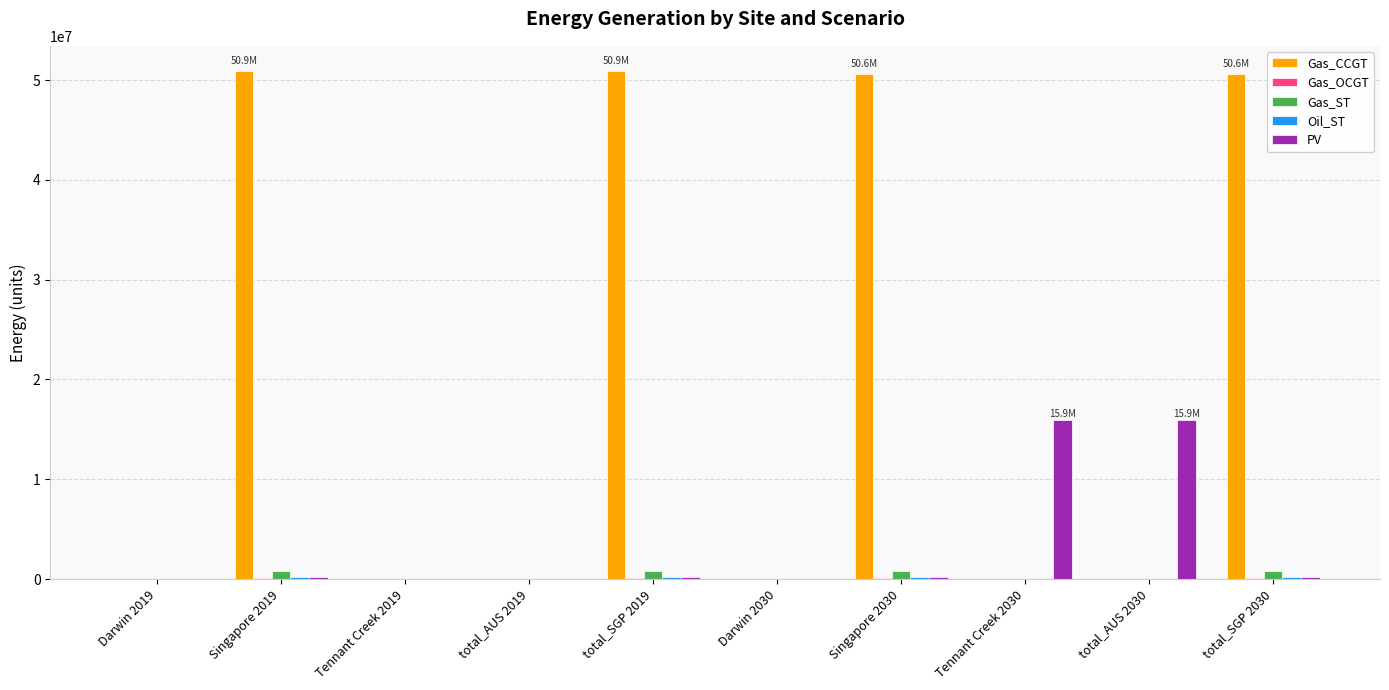

Which series changed the most between Singapore 2019 and total_AUS 2030?

Gas_CCGT